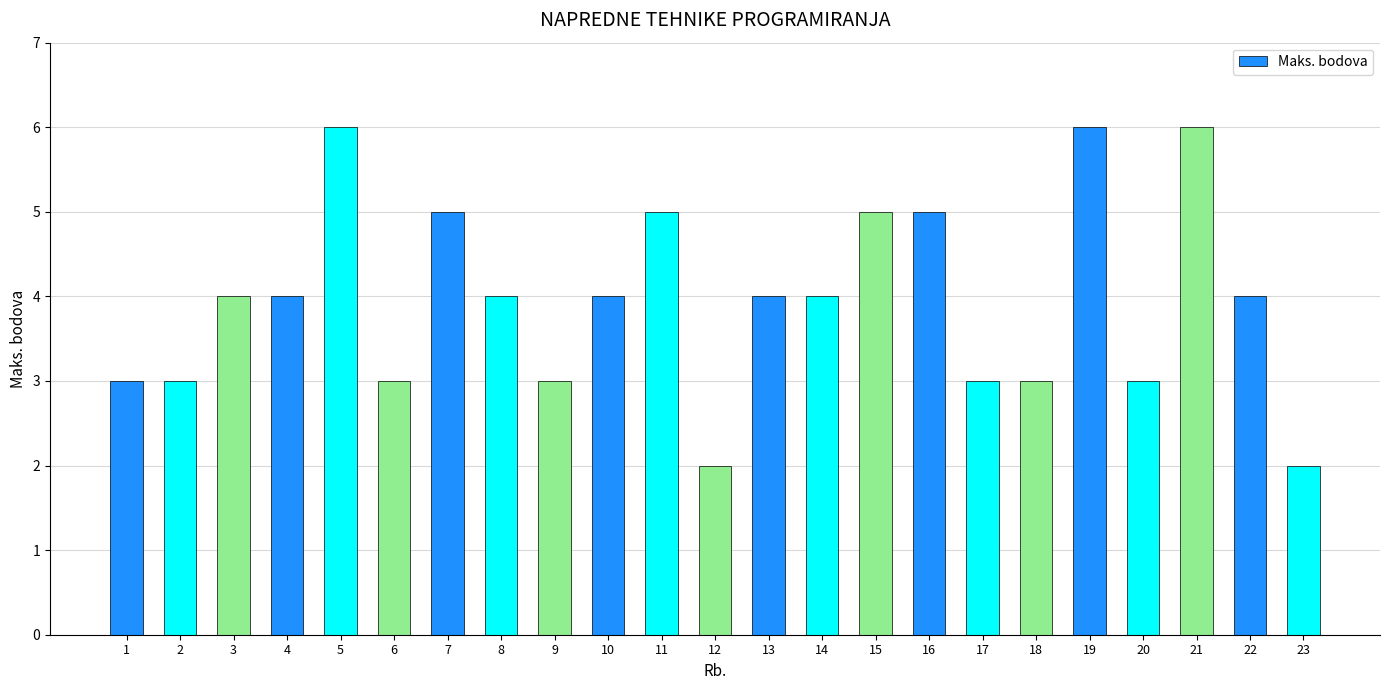

What is the greatest value displayed?

6